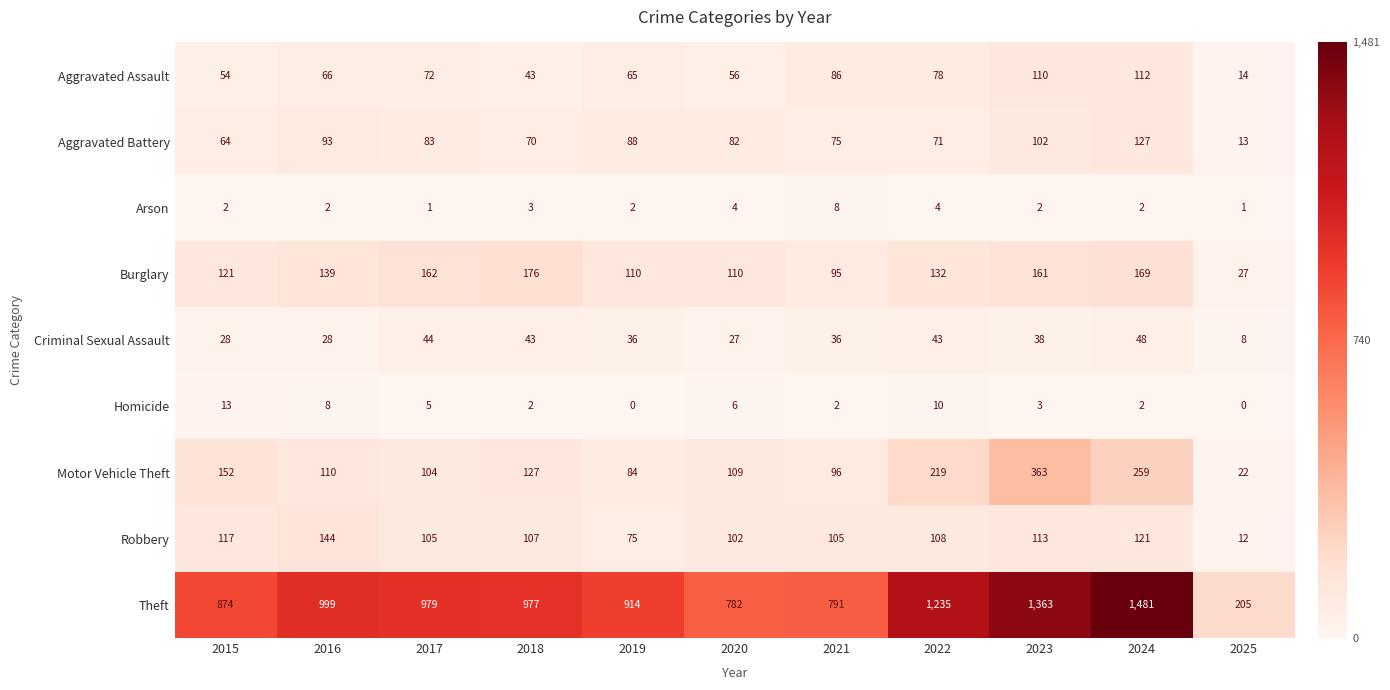

At which label is Homicide closest to 6?

2020